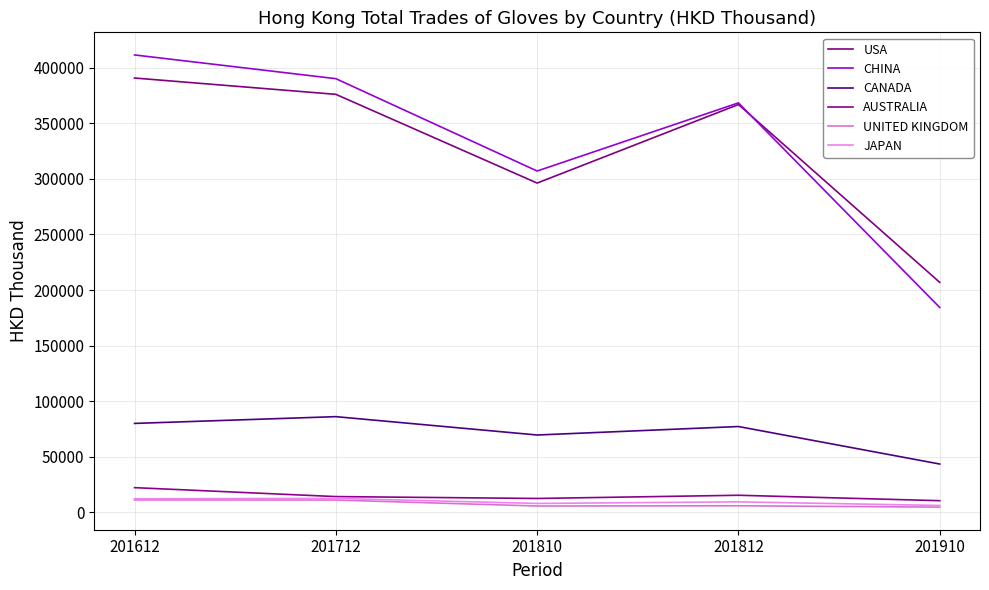

How many interior local peaks does the CANADA series have?

2